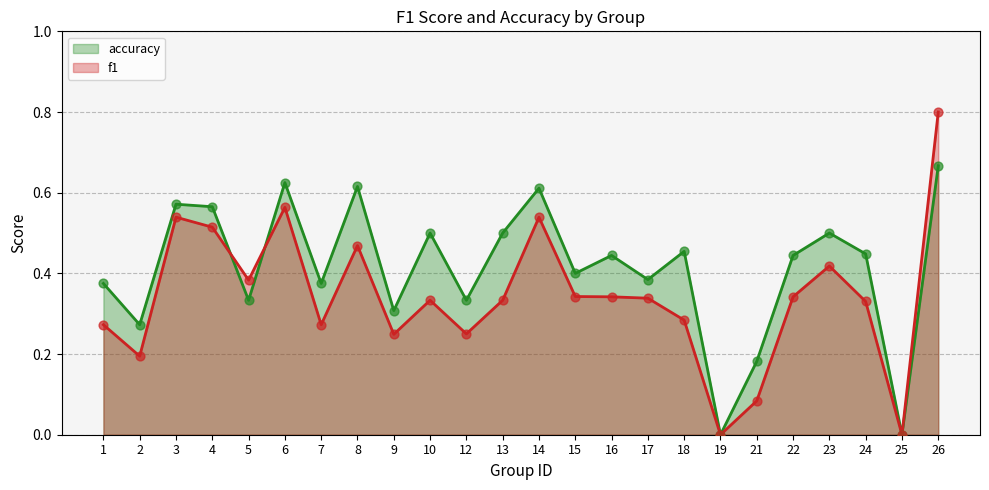

What is the maximum value shown in the chart?

0.8